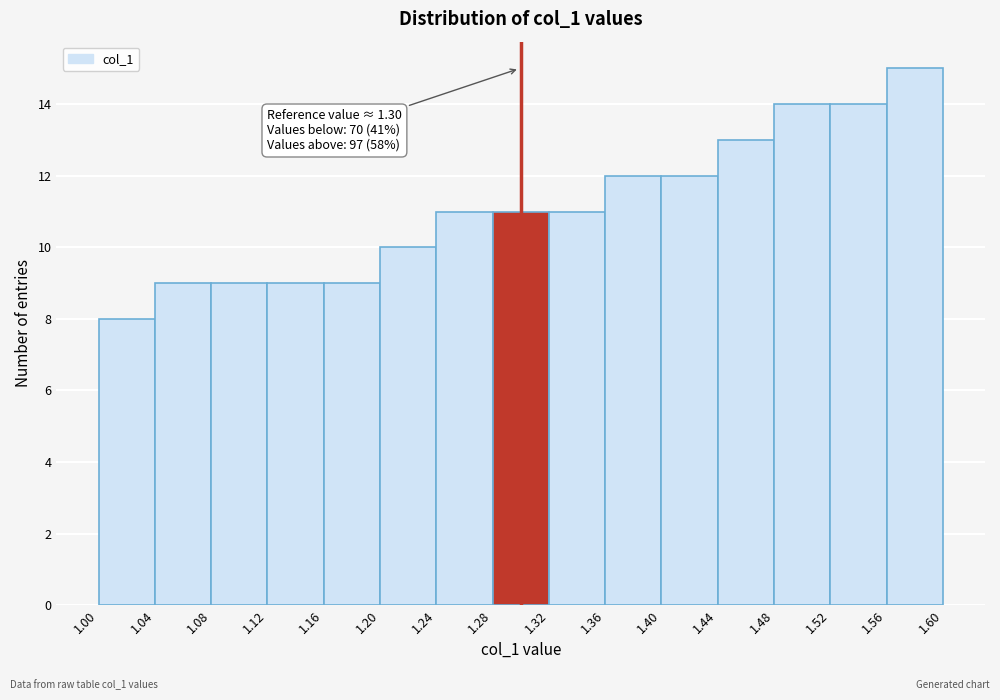

Over which range of the x-axis is the bar tallest?

1.56 to 1.60